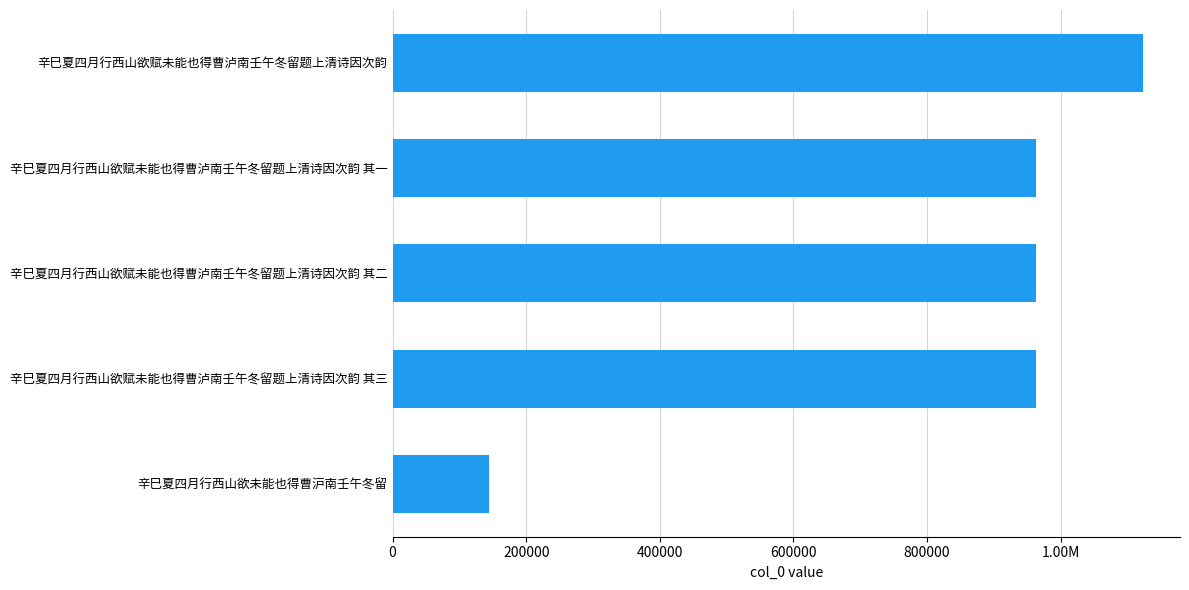

Are the bars horizontal?

Yes